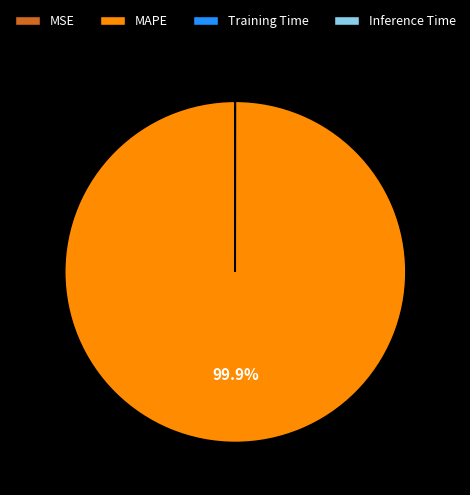

Which slice is the largest?

MAPE